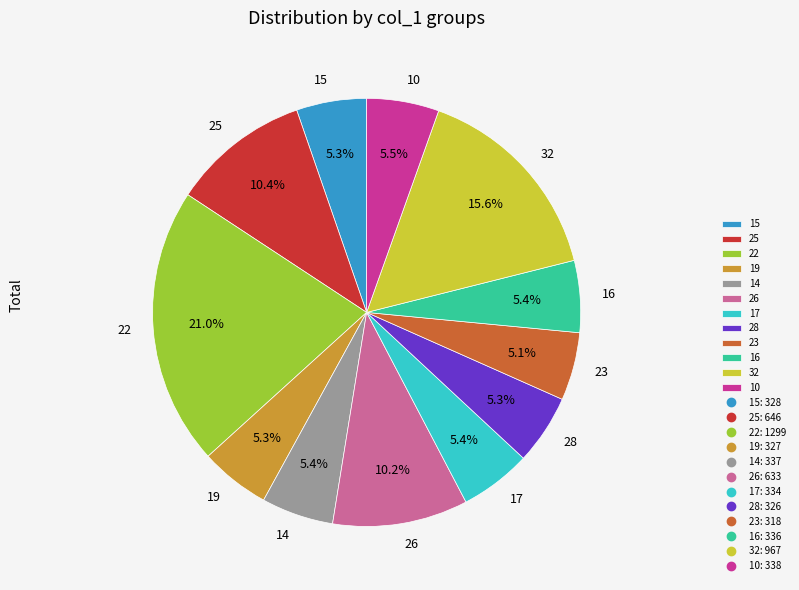

How many segments does this pie chart have?

12